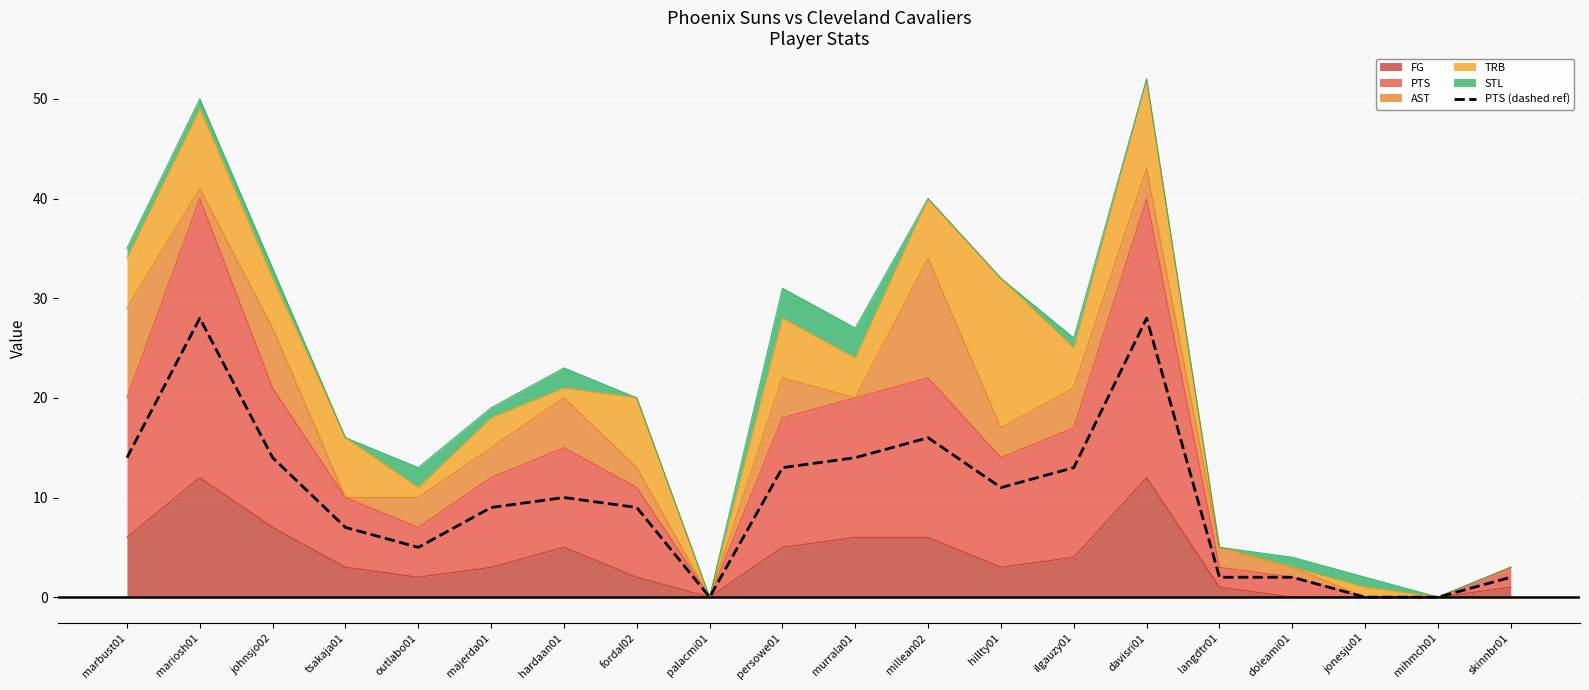

Reading left to right, transcribe all the data shown in this chart.

marbust01=14	mariosh01=28	johnsjo02=14	tsakaja01=7	outlabo01=5	majerda01=9	hardaan01=10	fordal02=9	palacmi01=0	persowe01=13	murrala01=14	millean02=16	hillty01=11	ilgauzy01=13	davisri01=28	langdtr01=2	doleami01=2	jonesju01=0	mihmch01=0	skinnbr01=2